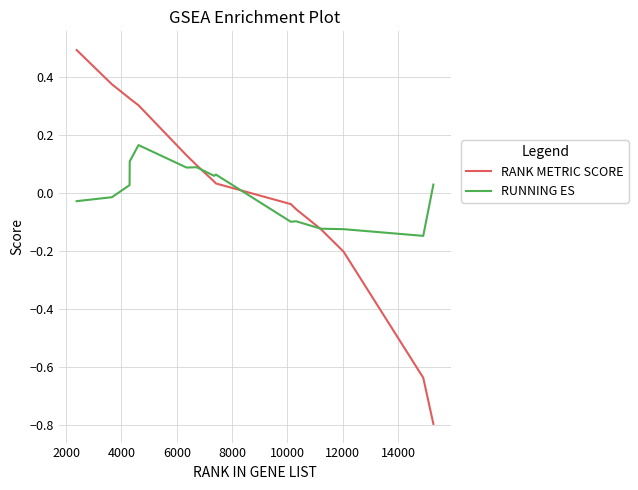

How many values in RANK METRIC SCORE are below zero?

6